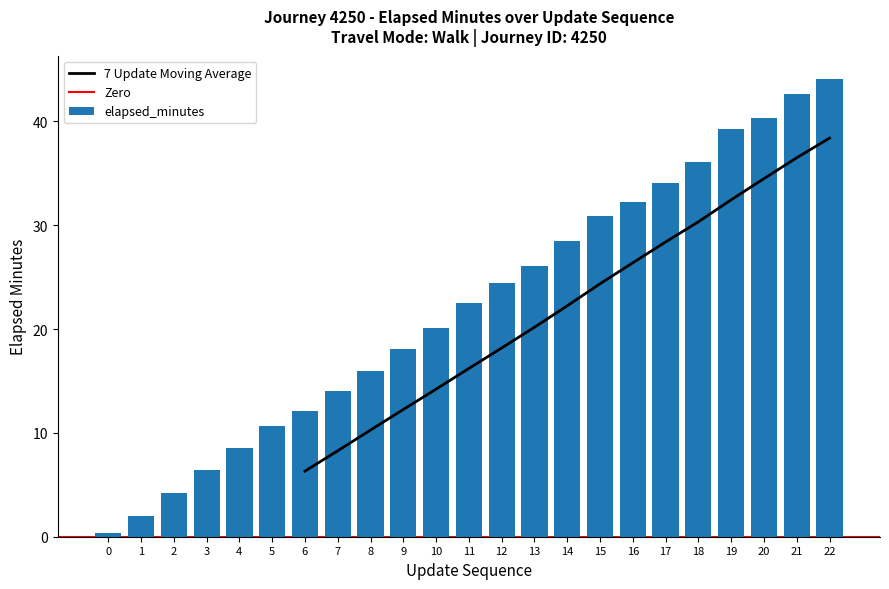

List the labels in order of value, largest first.

22, 21, 20, 19, 18, 17, 16, 15, 14, 13, 12, 11, 10, 9, 8, 7, 6, 5, 4, 3, 2, 1, 0